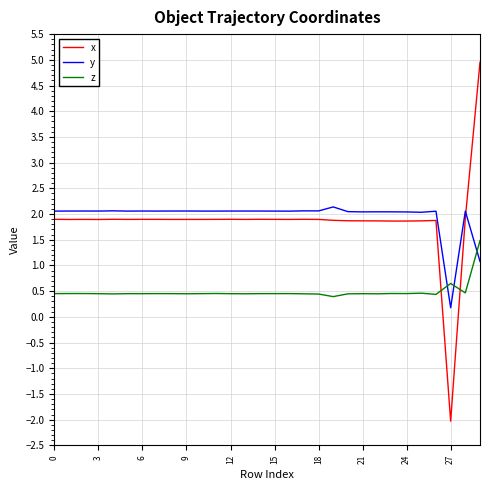

Which series has the widest spread of values?

x